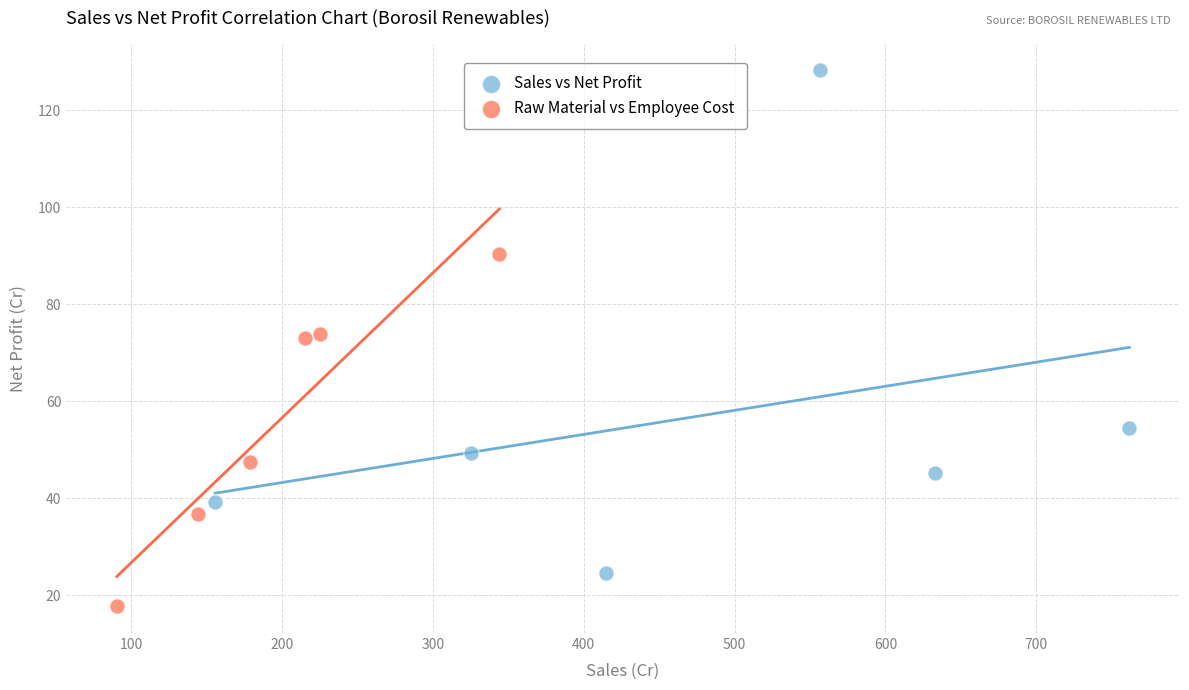

Which series reaches the maximum Y coordinate?

Sales vs Net Profit